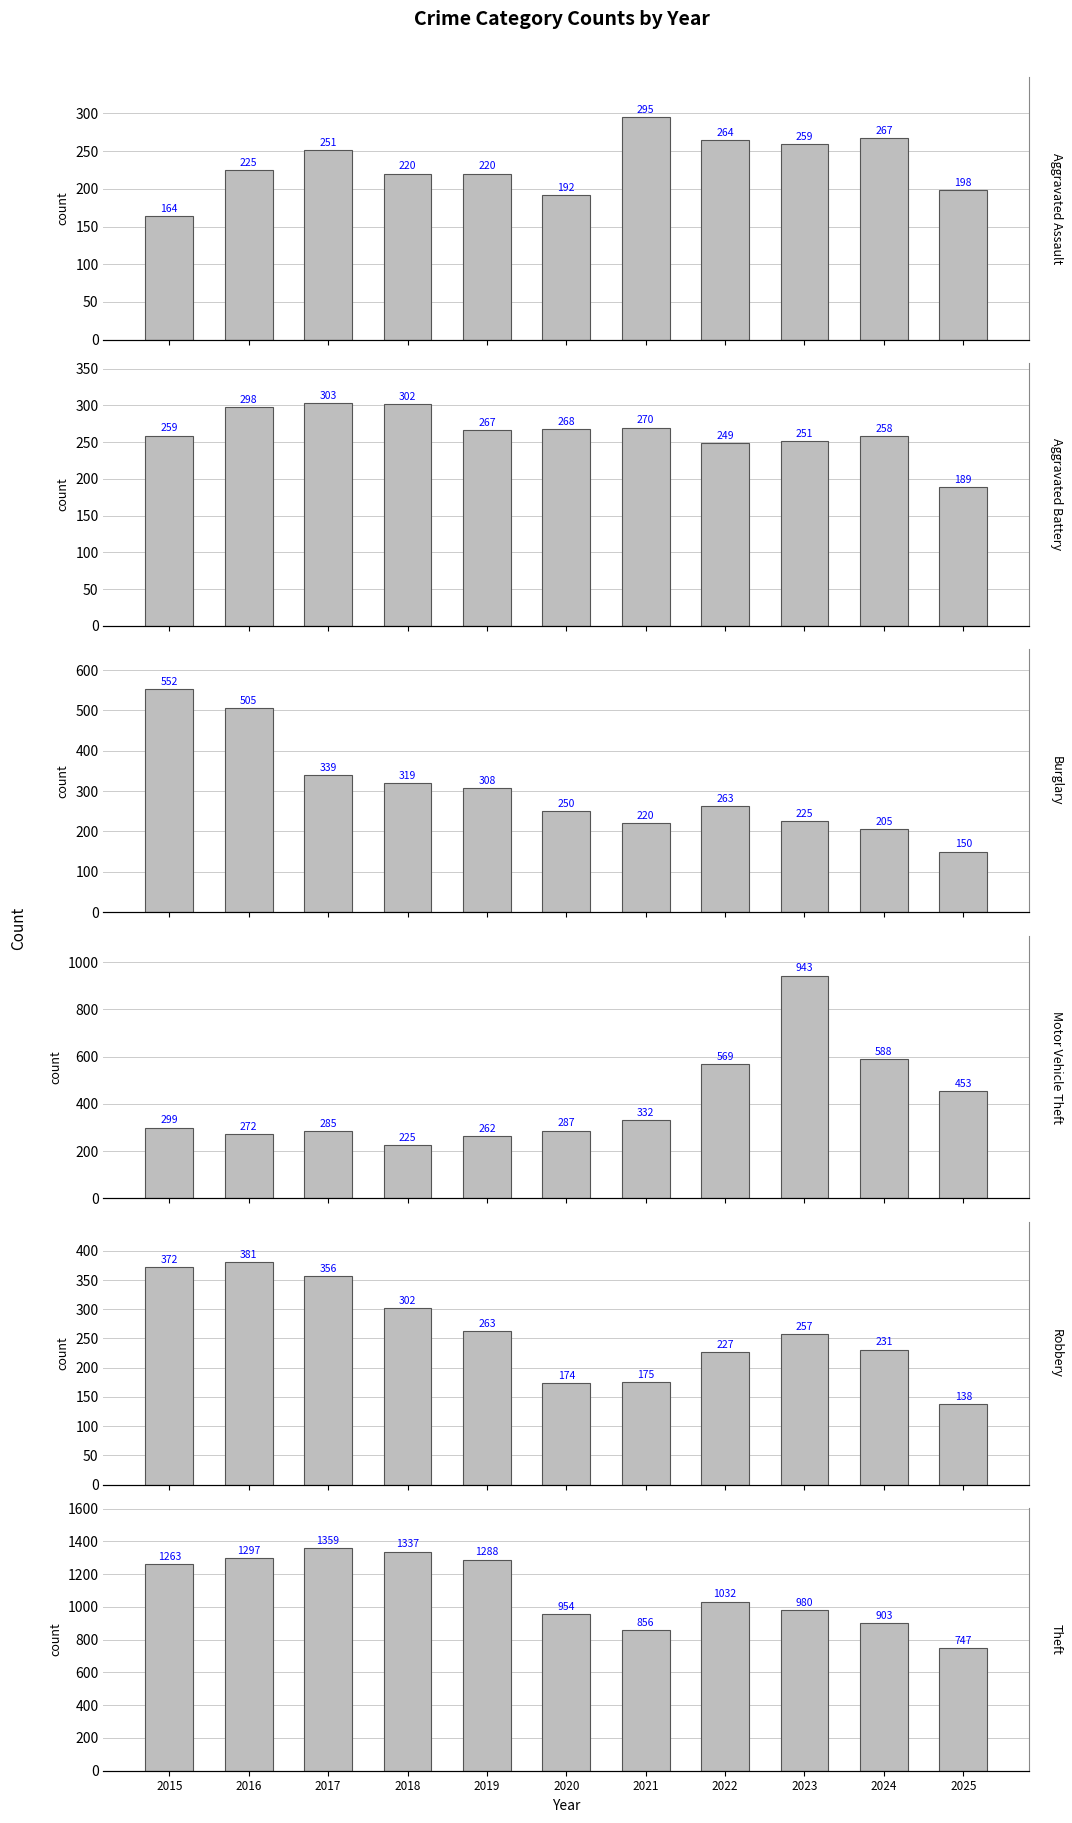

Rank the series at 2016 from lowest to highest value.

Aggravated Assault, Motor Vehicle Theft, Aggravated Battery, Robbery, Burglary, Theft